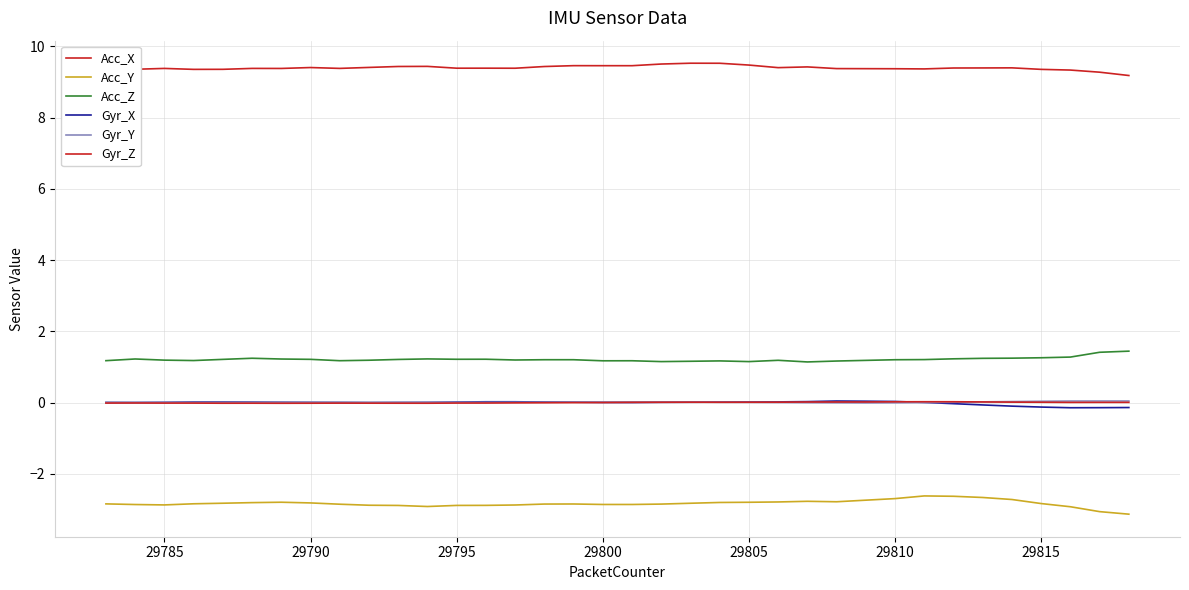

True or false: Gyr_Z and Acc_X intersect in this chart.

False